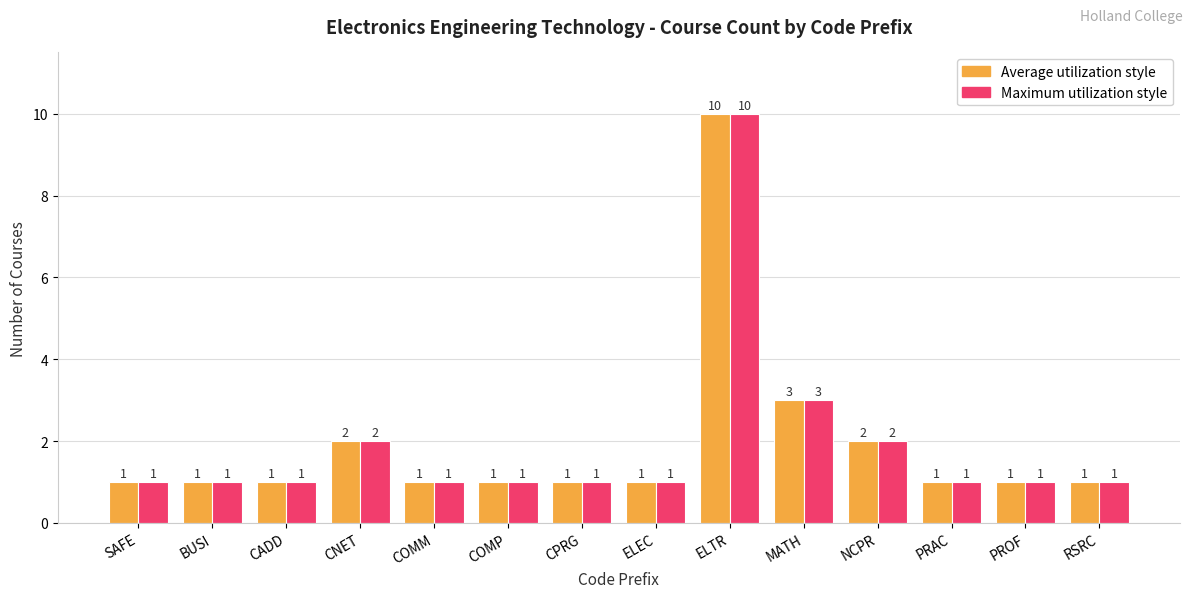

Which label corresponds to the largest value in the chart?

ELTR